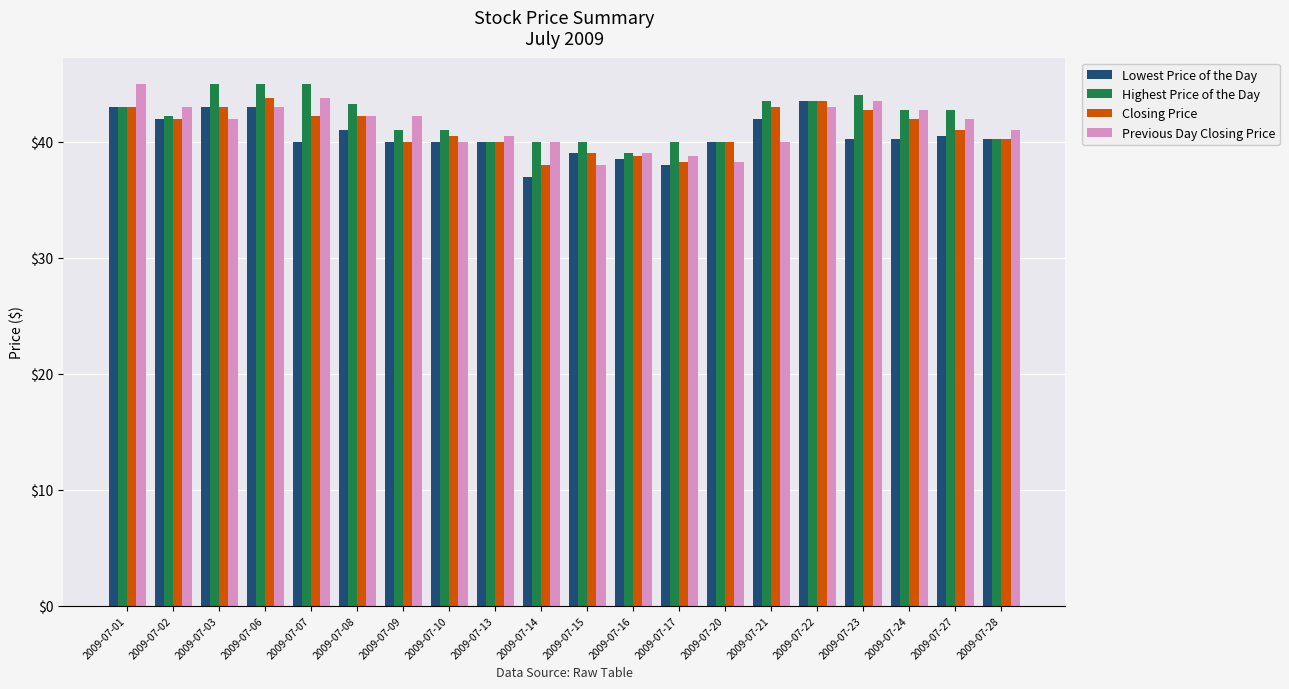

What is the total value across all series at 2009-07-15?

156.0